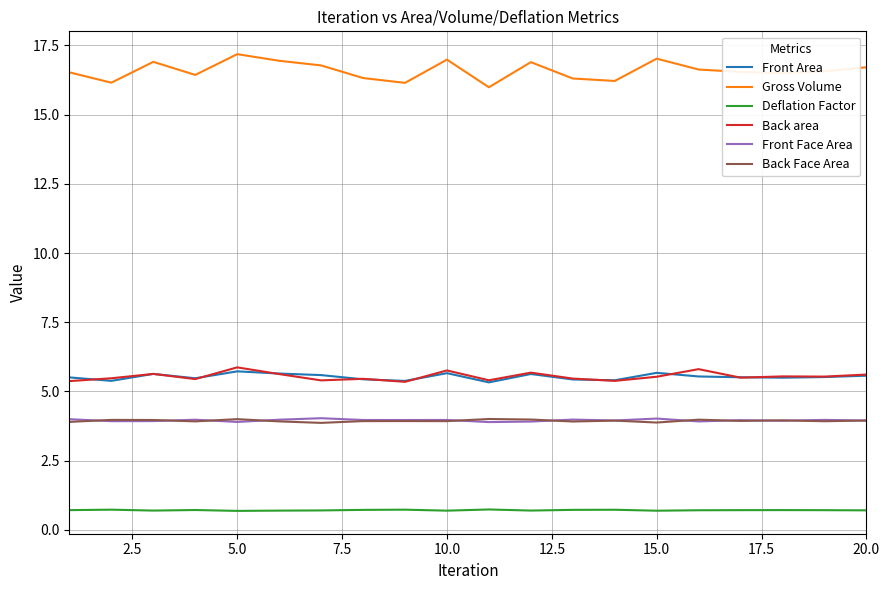

True or false: Gross Volume and Front Area cross at least once.

False